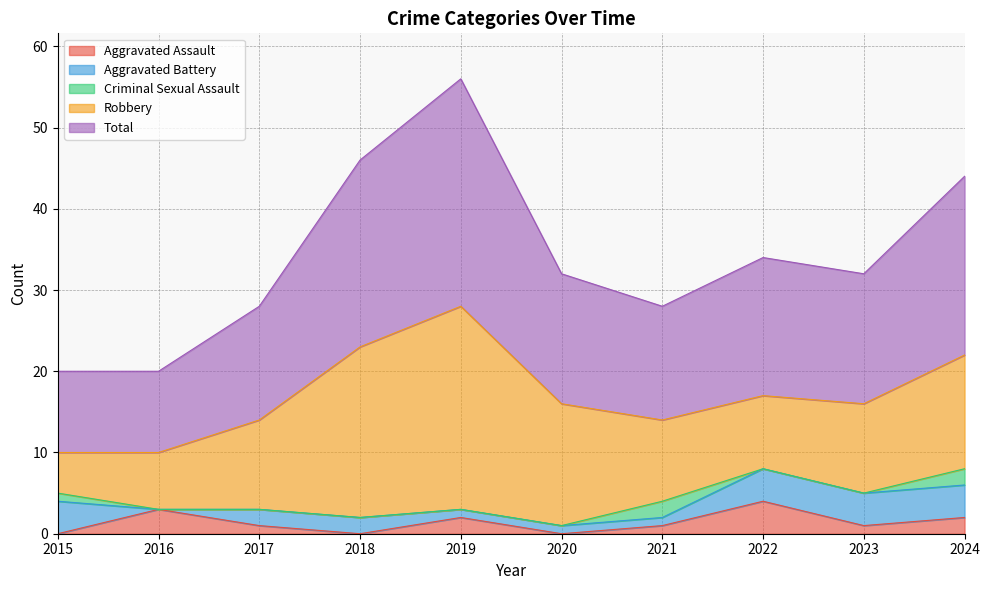

What is the sum of the Aggravated Battery values at 2017 and 2015?

6